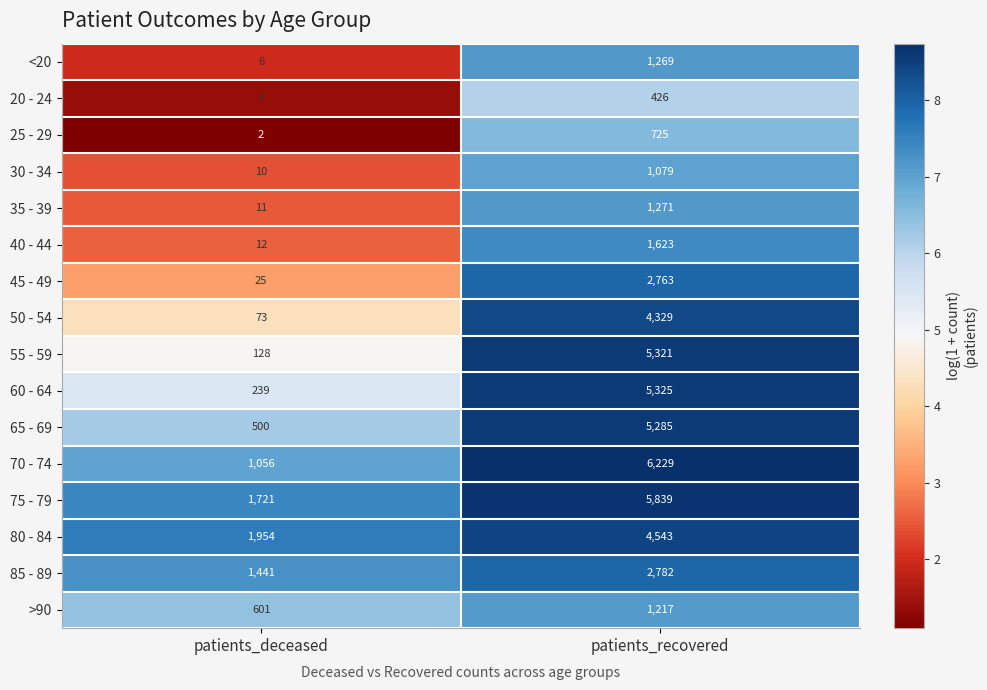

At patients_recovered, list the series in order from largest to smallest.

70 - 74, 75 - 79, 60 - 64, 55 - 59, 65 - 69, 80 - 84, 50 - 54, 85 - 89, 45 - 49, 40 - 44, 35 - 39, <20, >90, 30 - 34, 25 - 29, 20 - 24